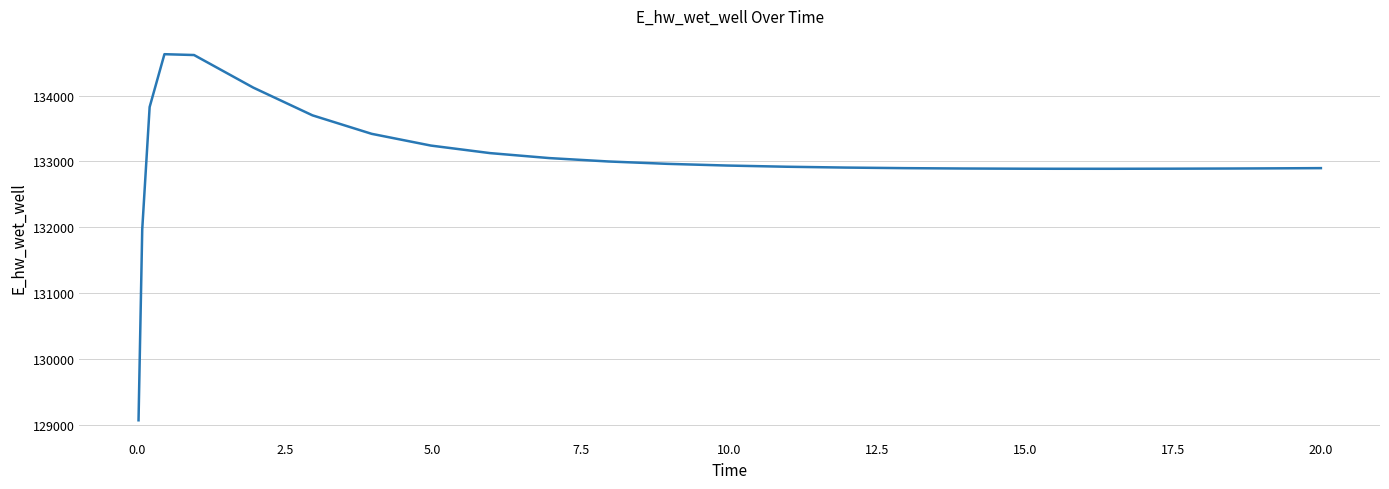

What is the smallest value displayed?

129070.4